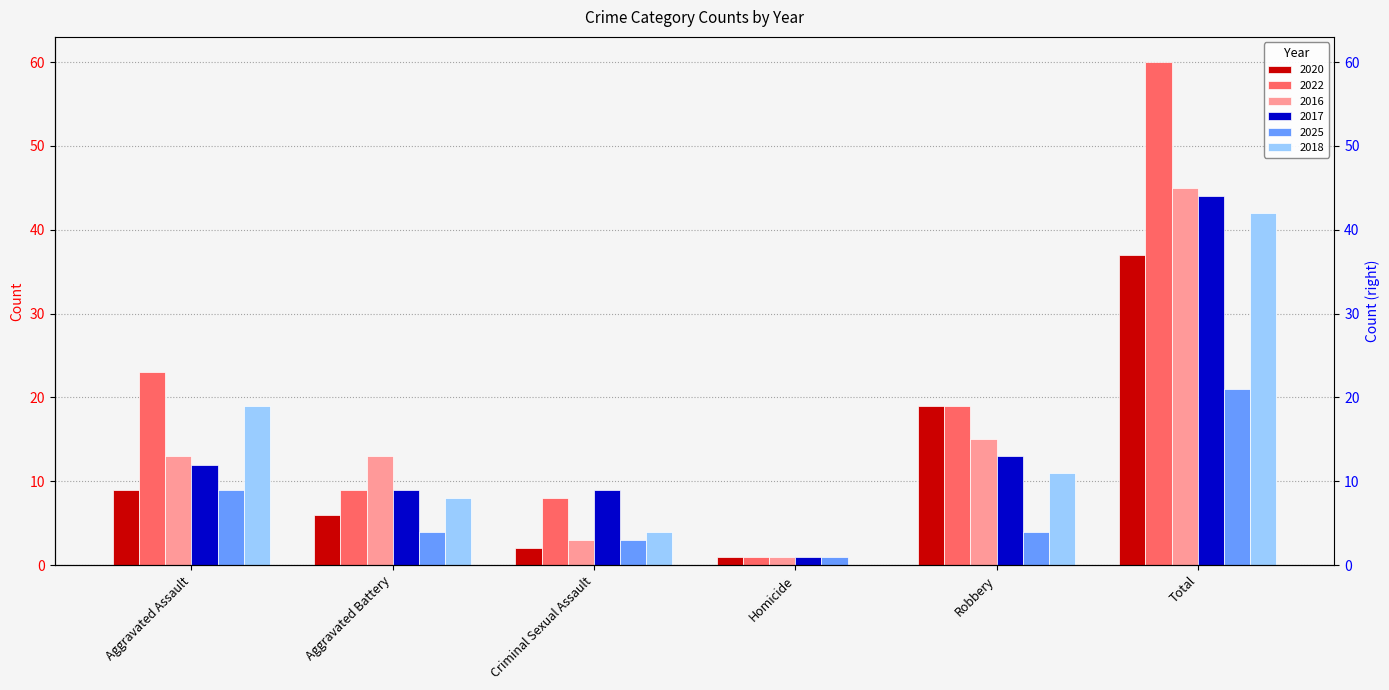

Count the number of data series in this chart.

6